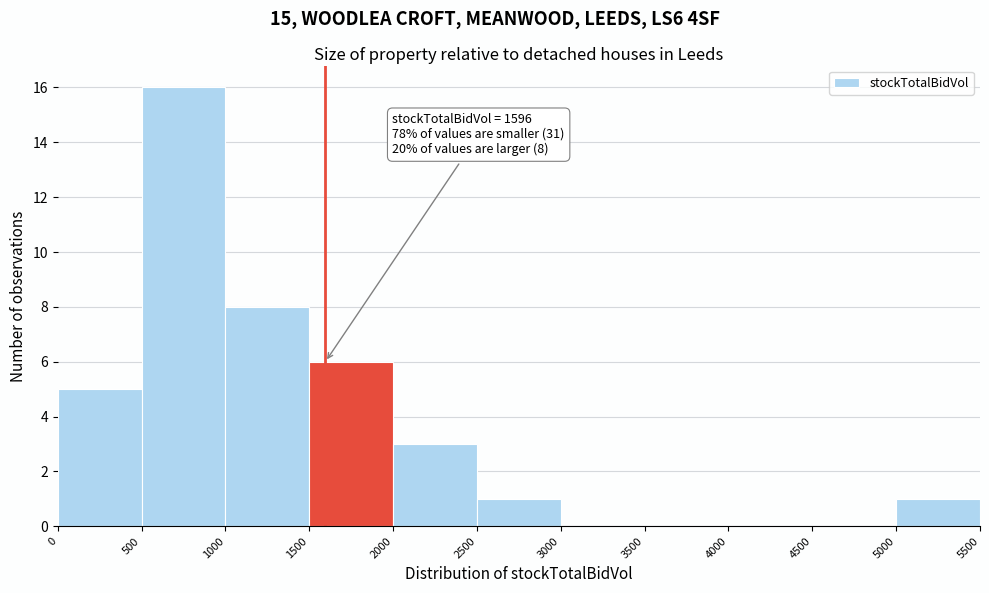

Over which range of the x-axis is the bar tallest?

500 to 1000